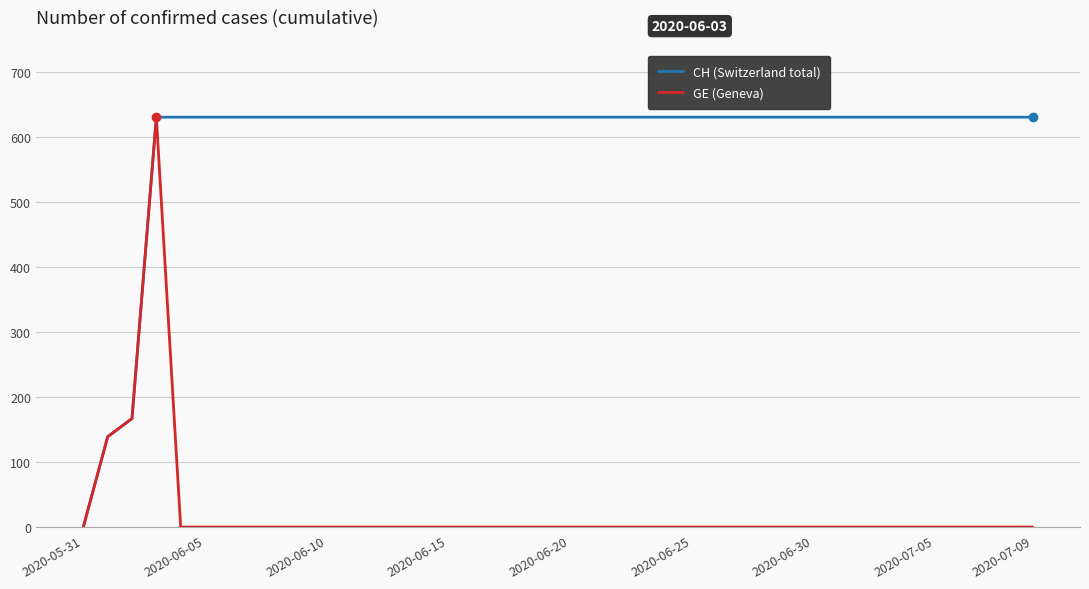

Rank the series by their average value, from lowest to highest.

GE (Geneva), CH (Switzerland total)